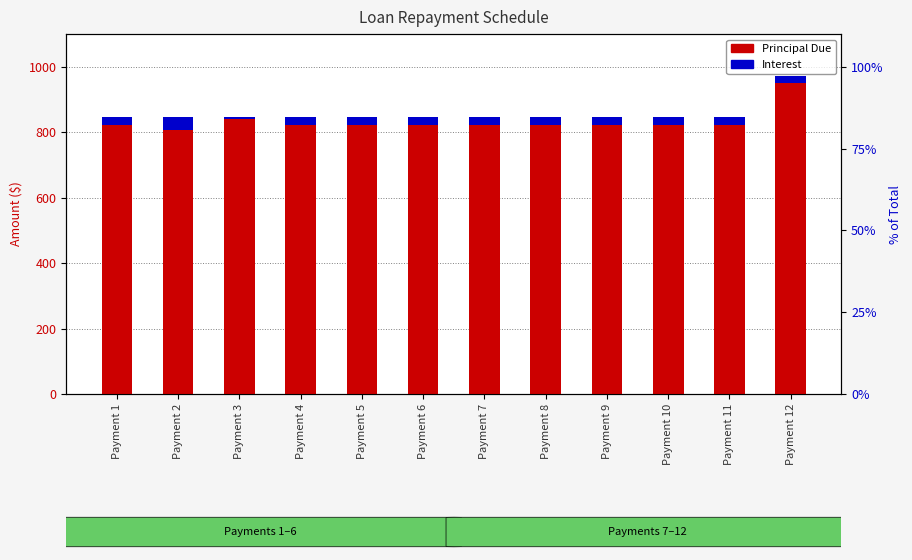

Count the number of data series in this chart.

2